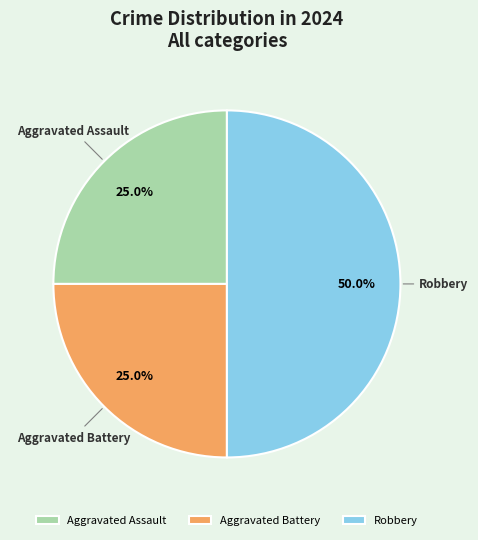

Is it true that Aggravated Assault is 25% of the pie?

True